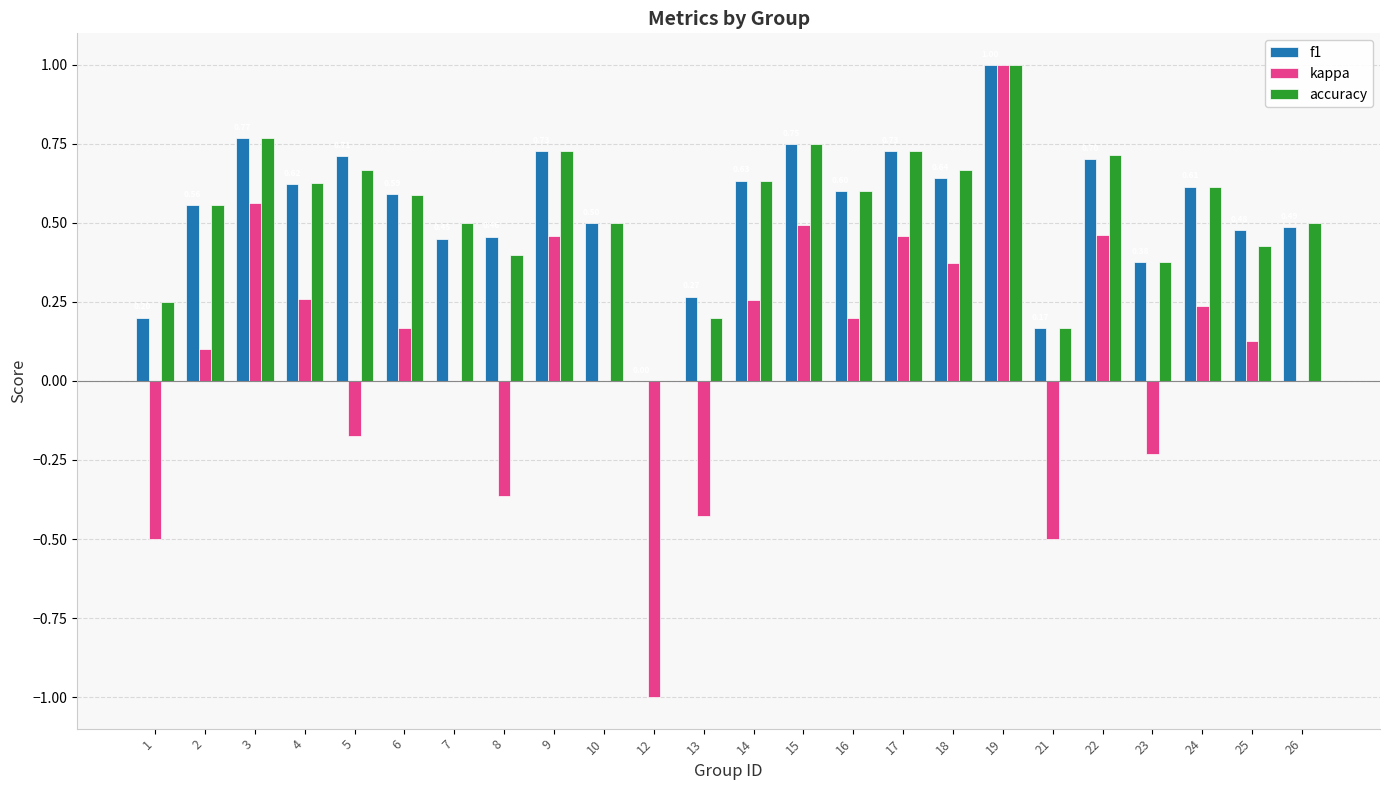

Which series changed the most between 7 and 16?

kappa